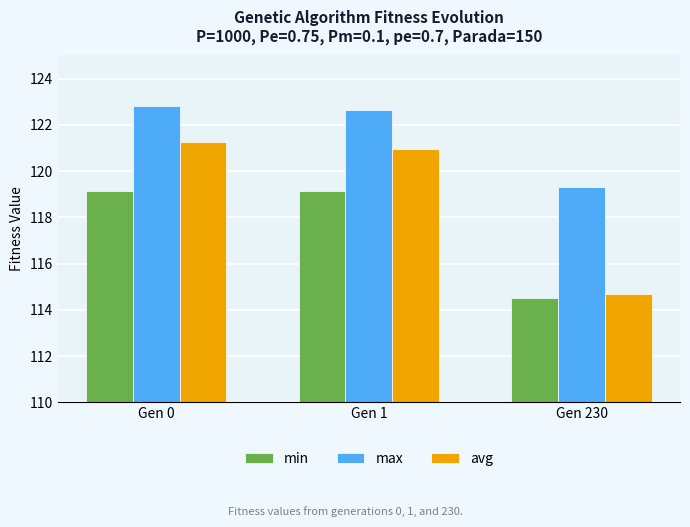

What is the difference between the max values at Gen 230 and Gen 0?

3.5